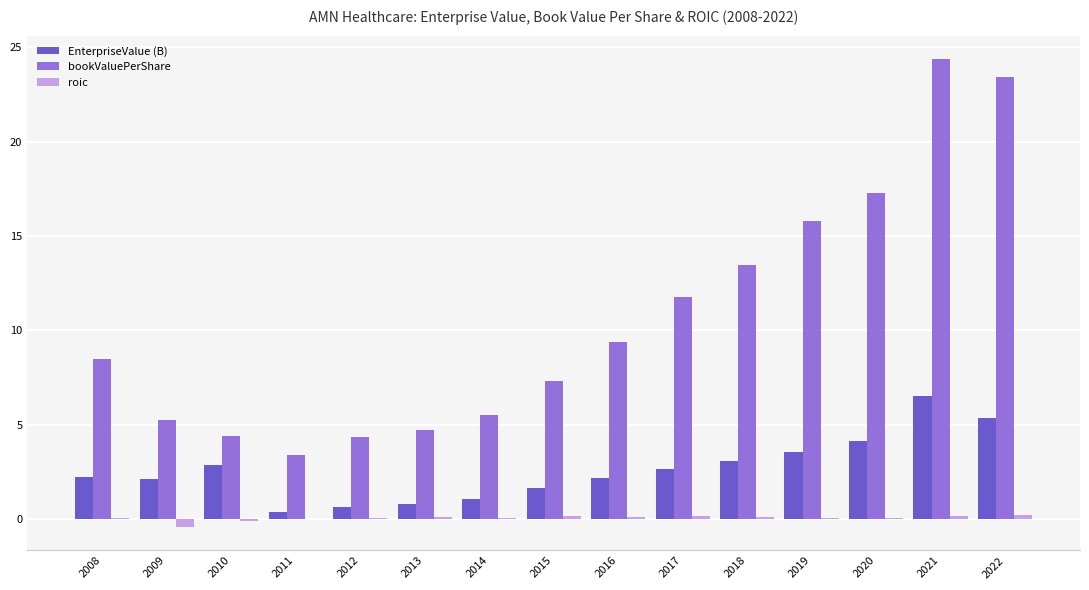

Is the value of bookValuePerShare at 2019 greater than the value of EnterpriseValue (B) at 2020?

Yes